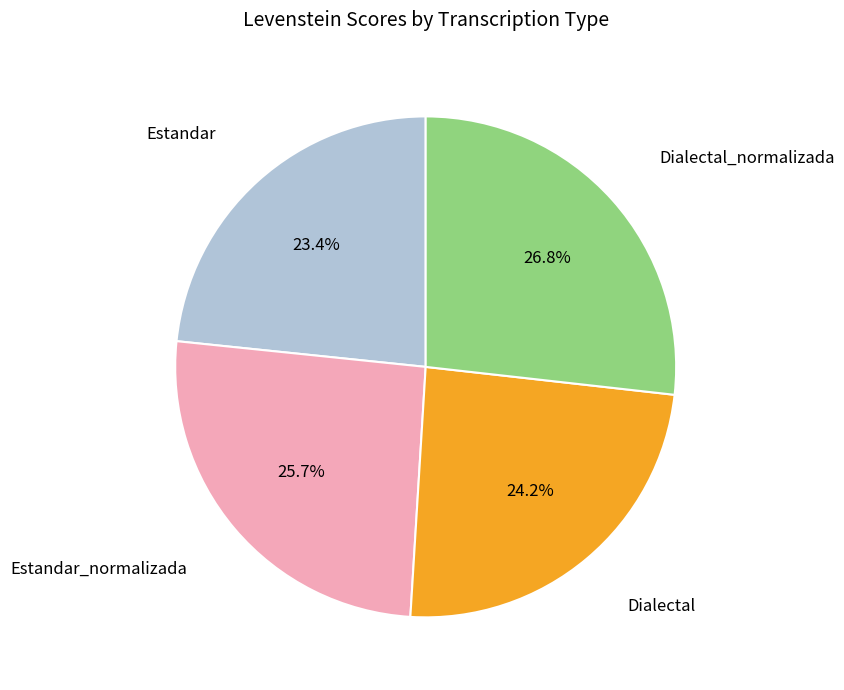

To the nearest percent, what is the average slice percentage?

25%